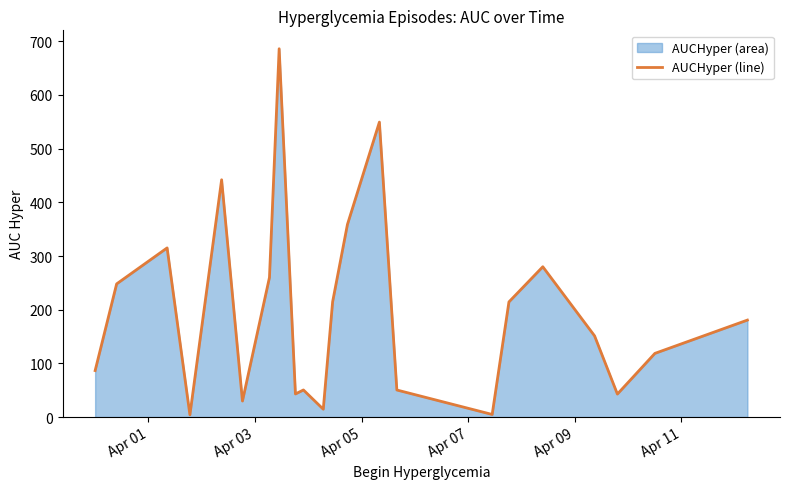

What is the difference between the maximum and minimum values?

682.1